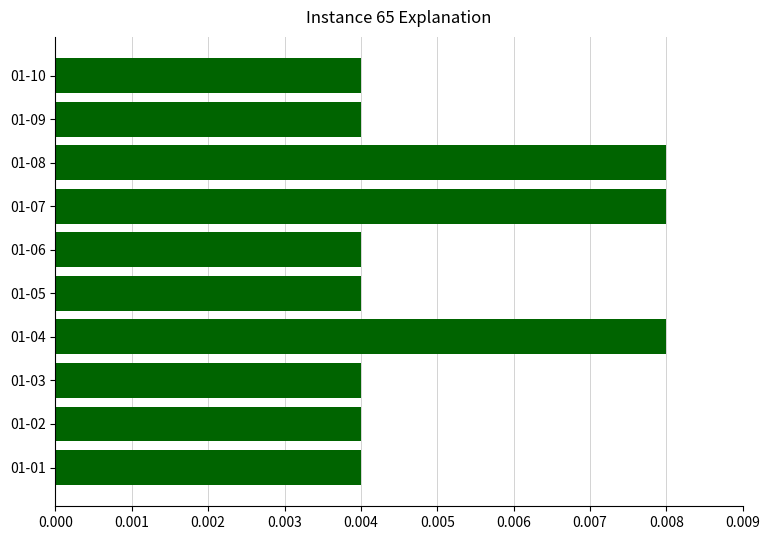

How many values are between 0 and 1?

10